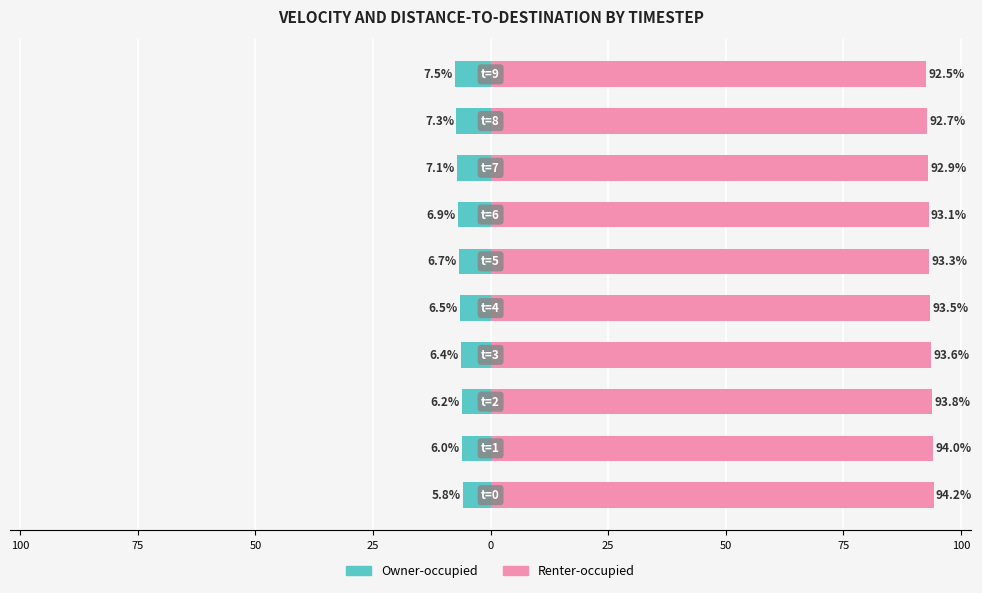

Reading left to right, extract all data points from this chart.

Owner-occupied: 125=-5.8	100=-6.0	75=-6.2	50=-6.4	25=-6.5	0=-6.7	25=-6.9	50=-7.1	75=-7.3	100=-7.5
Renter-occupied: 125=94.2	100=94.0	75=93.8	50=93.6	25=93.5	0=93.3	25=93.1	50=92.9	75=92.7	100=92.5